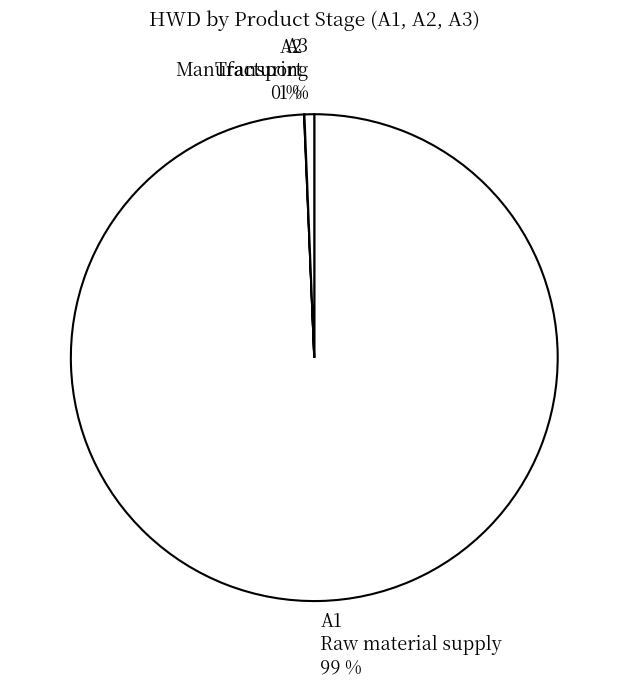

What is the largest slice in the pie chart?

A1